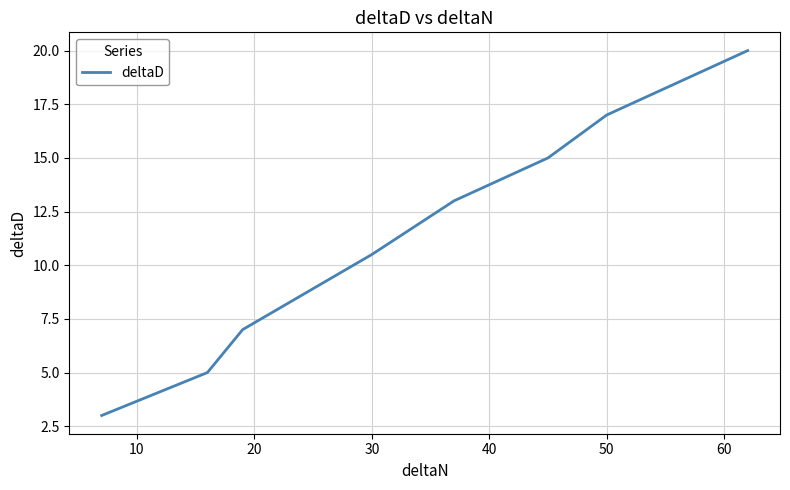

What is the greatest value displayed?

20.0